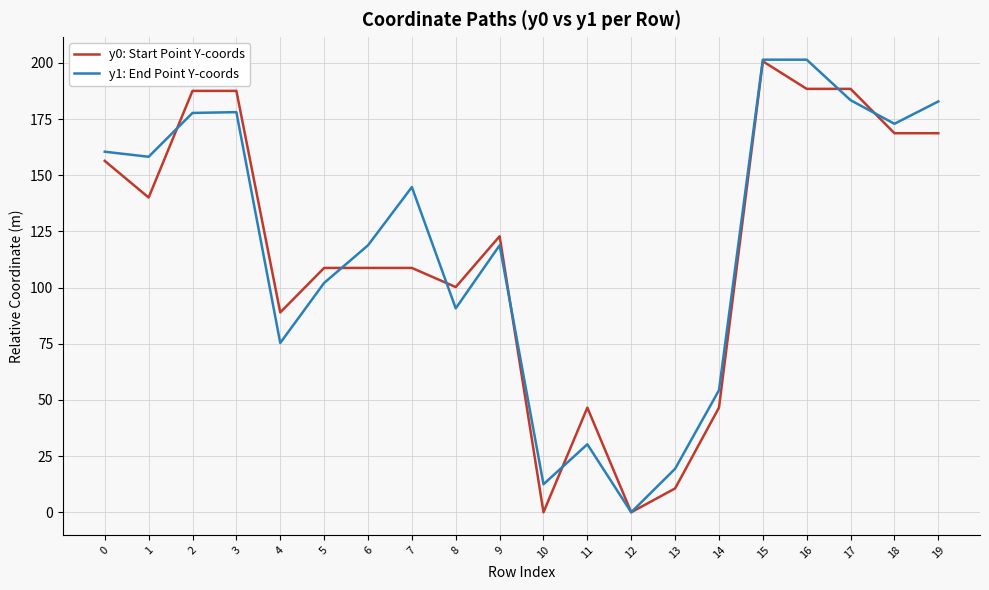

How many categories are shown in the chart?

20